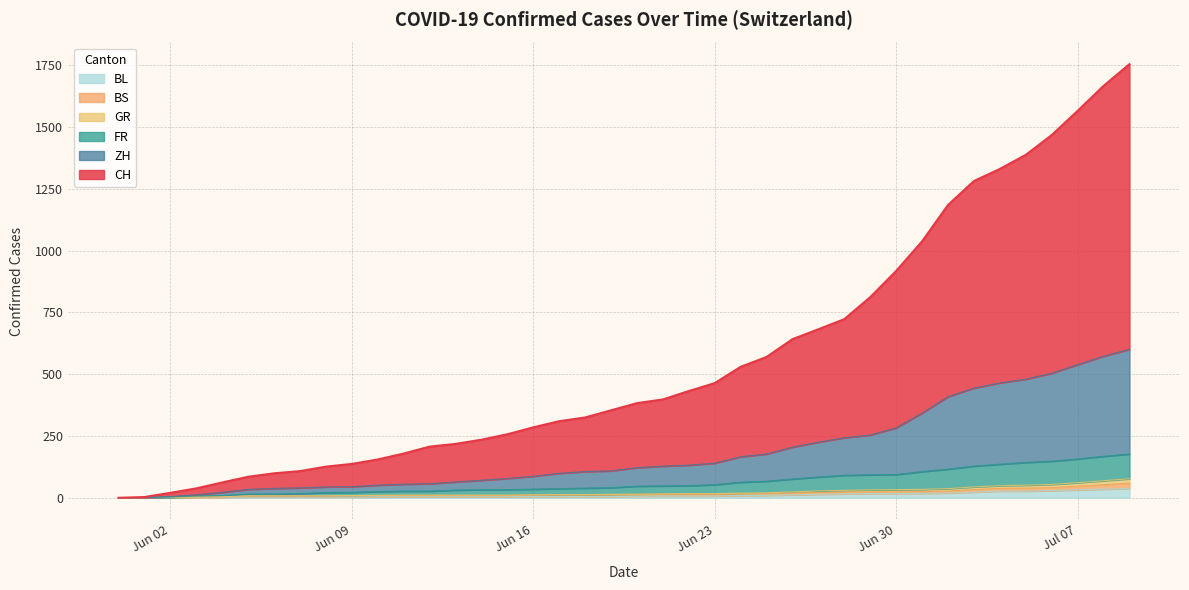

Where is FR nearest to the value 88?

2020-06-28